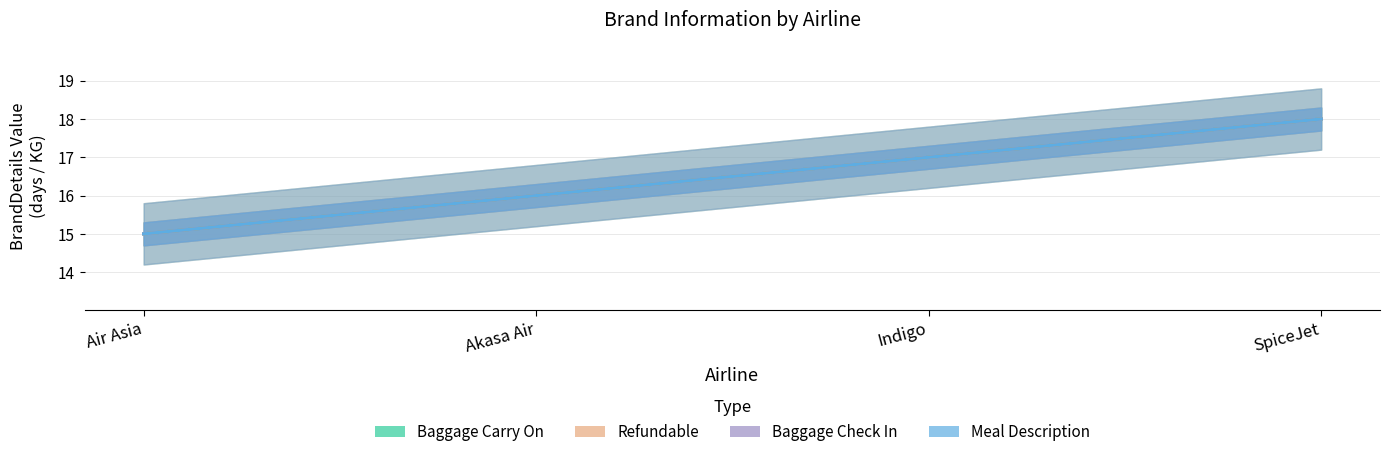

Which series has the largest total across all categories?

Baggage Carry On